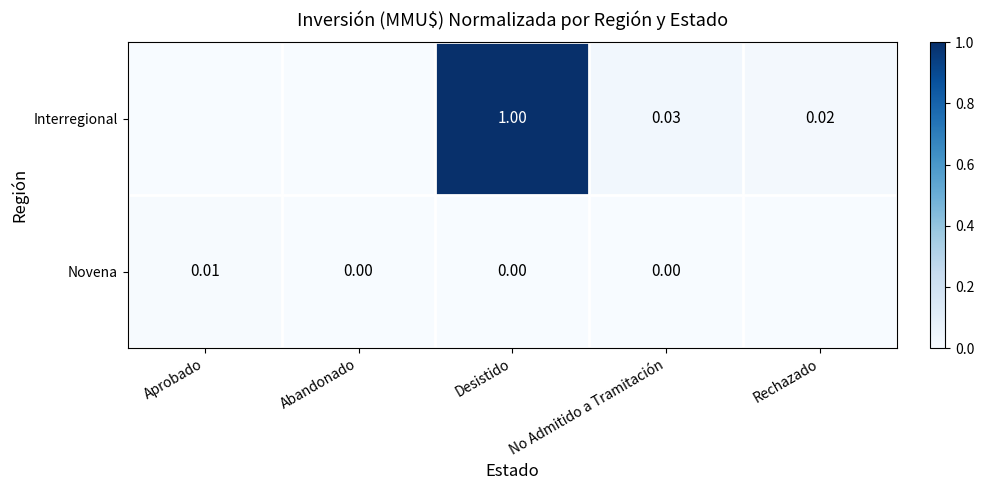

Rank the series at Desistido from lowest to highest value.

Novena, Interregional